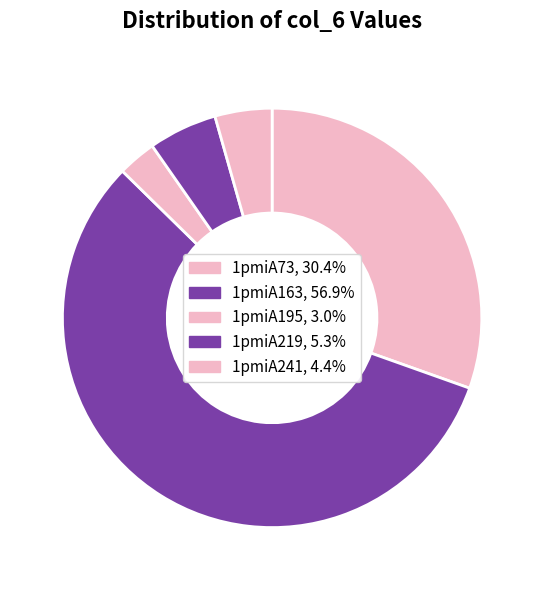

To the nearest percent, what is the combined percentage of 1pmiA241 and 1pmiA219?

10%